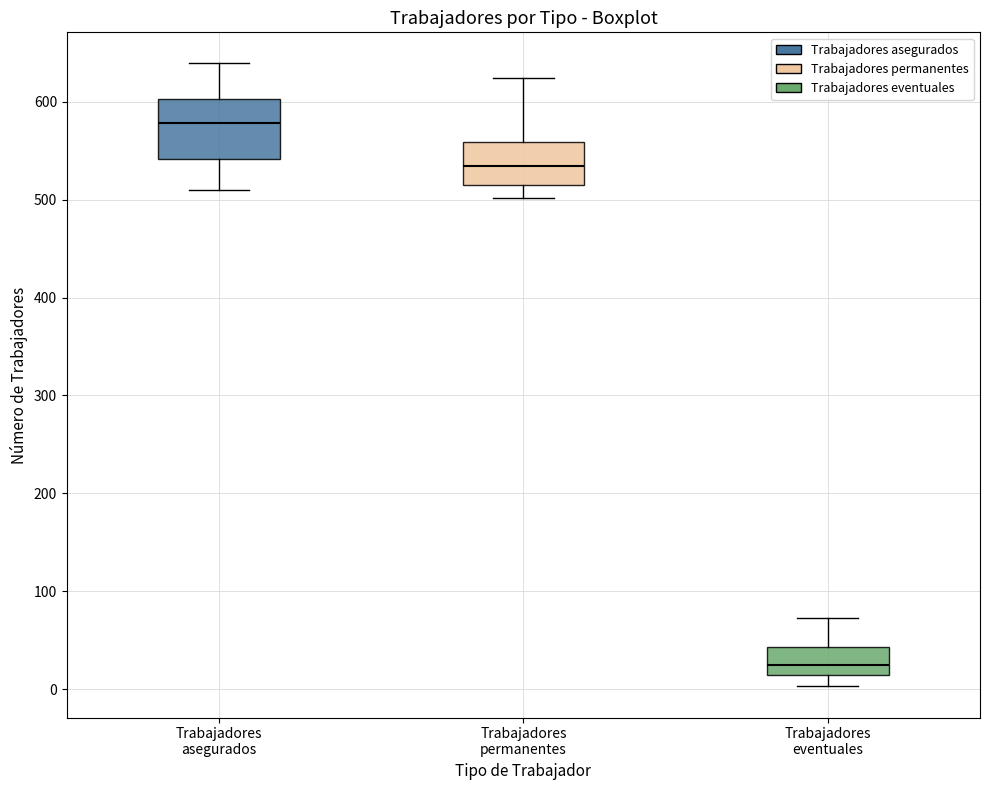

Reading left to right, read every box against the y-axis: the position of its median line, the range the box covers, and the ends of its whiskers. The values are not printed on the chart, so give them approximately, as read against the axis.

Trabajadores asegurados: median 580, box 540 to 600, whiskers 510 to 640
Trabajadores permanentes: median 530, box 520 to 560, whiskers 500 to 620
Trabajadores eventuales: median 30, box 10 to 40, whiskers 0 to 70